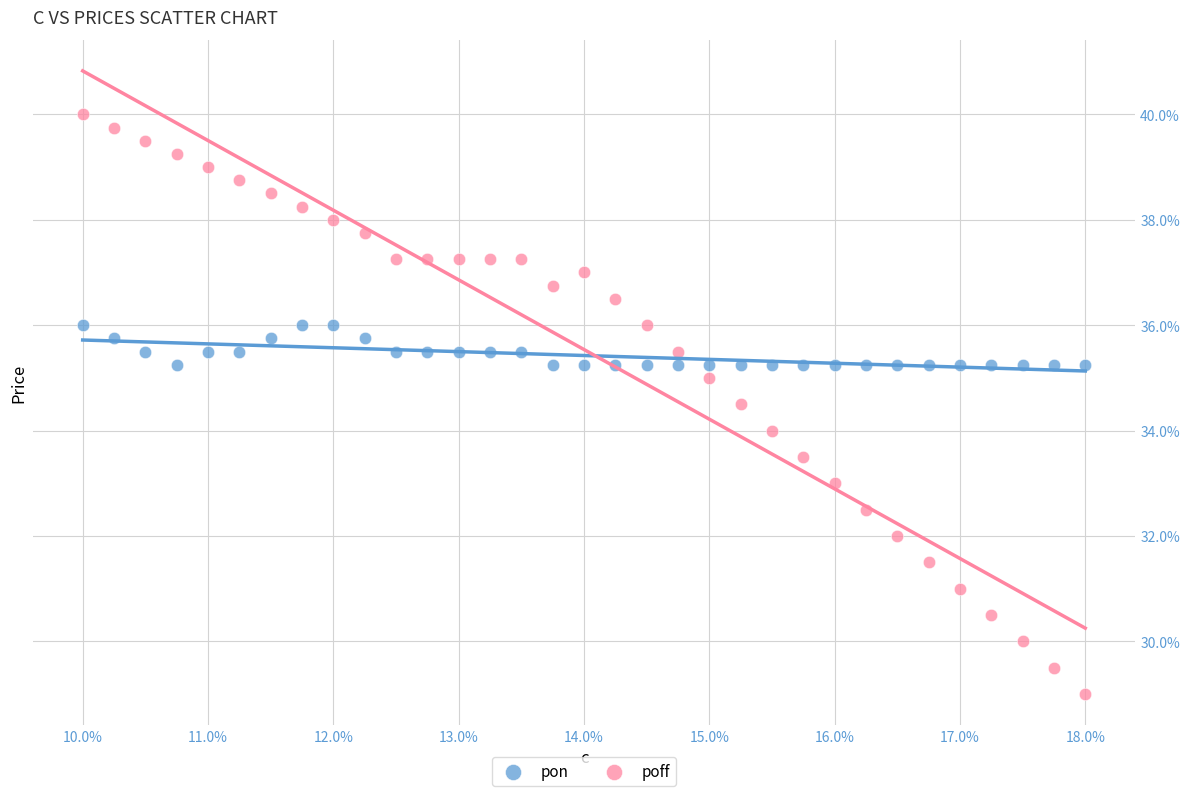

What are all the series names shown in the legend?

pon, poff